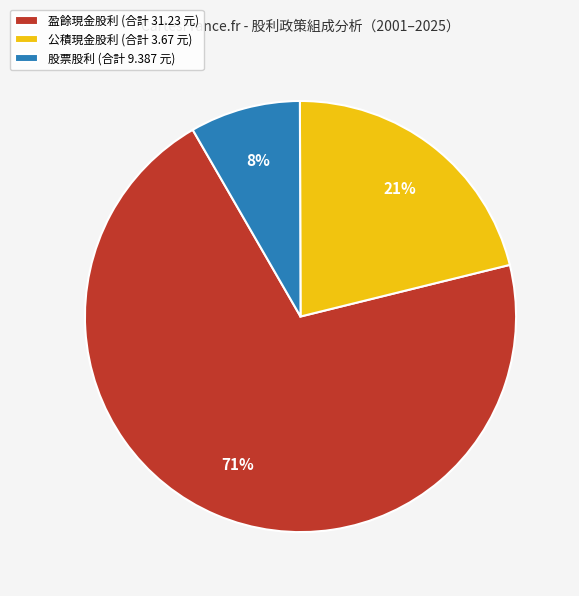

Which has a higher value, 股票股利 (合計 9.387 元) or 公積現金股利 (合計 3.67 元)?

公積現金股利 (合計 3.67 元)